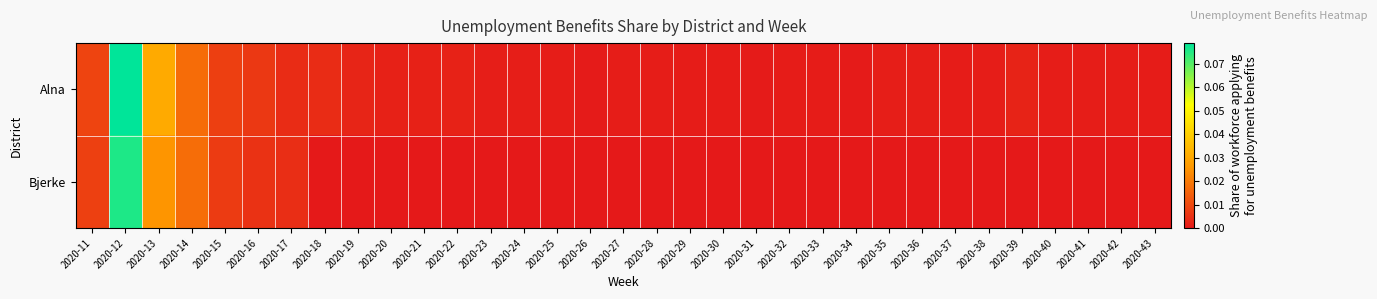

At which category does the chart reach its peak across all series?

2020-12